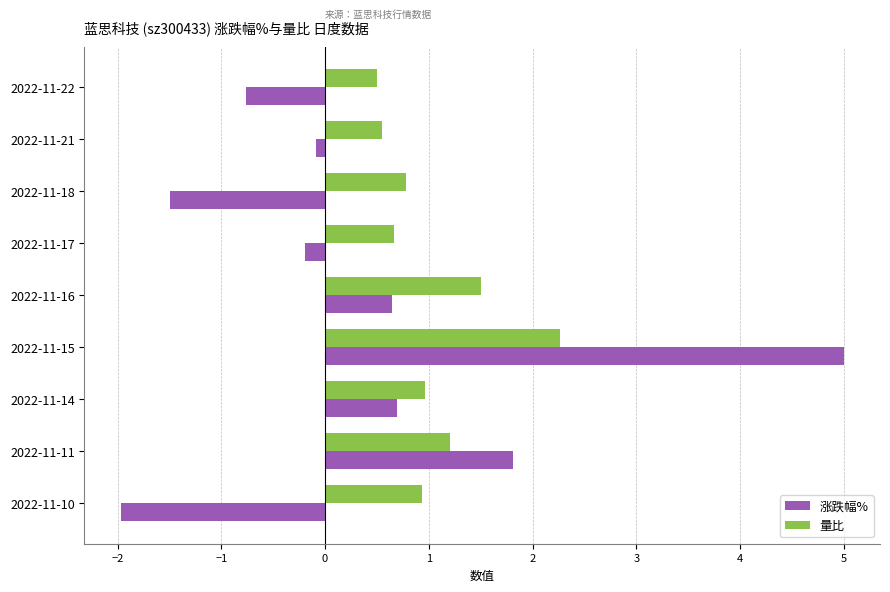

Is it true that 涨跌幅% equals -0.1 at 2022-11-21?

True